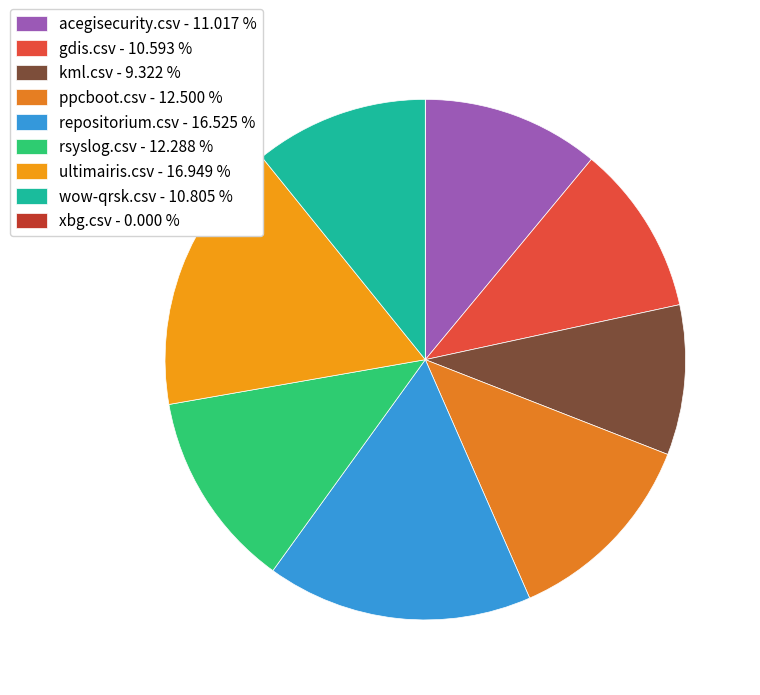

How much of the chart is everything except gdis.csv?

89.4%